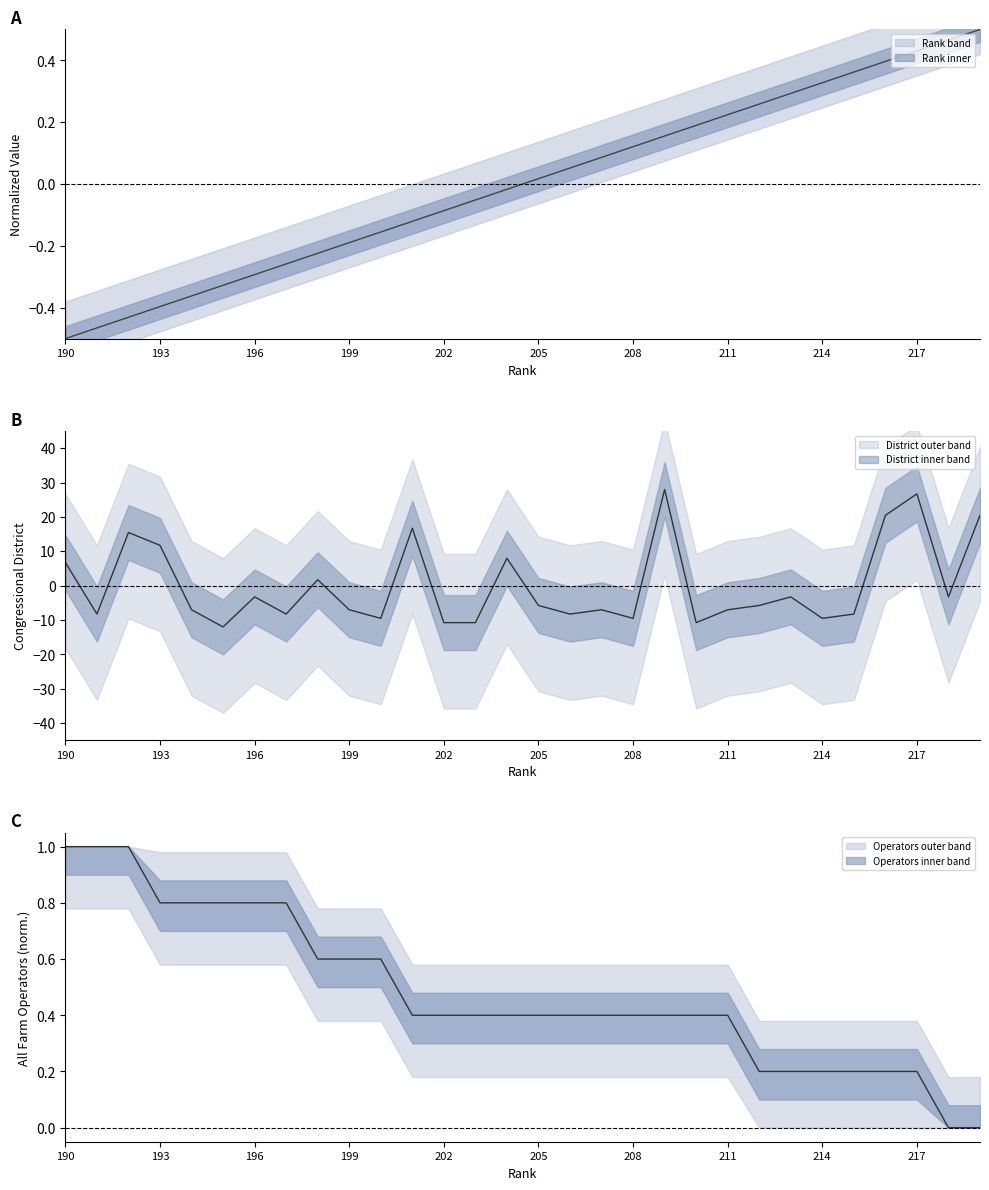

Rank the series at 191 from highest to lowest value.

All Farm Operators, Rank, Congressional District